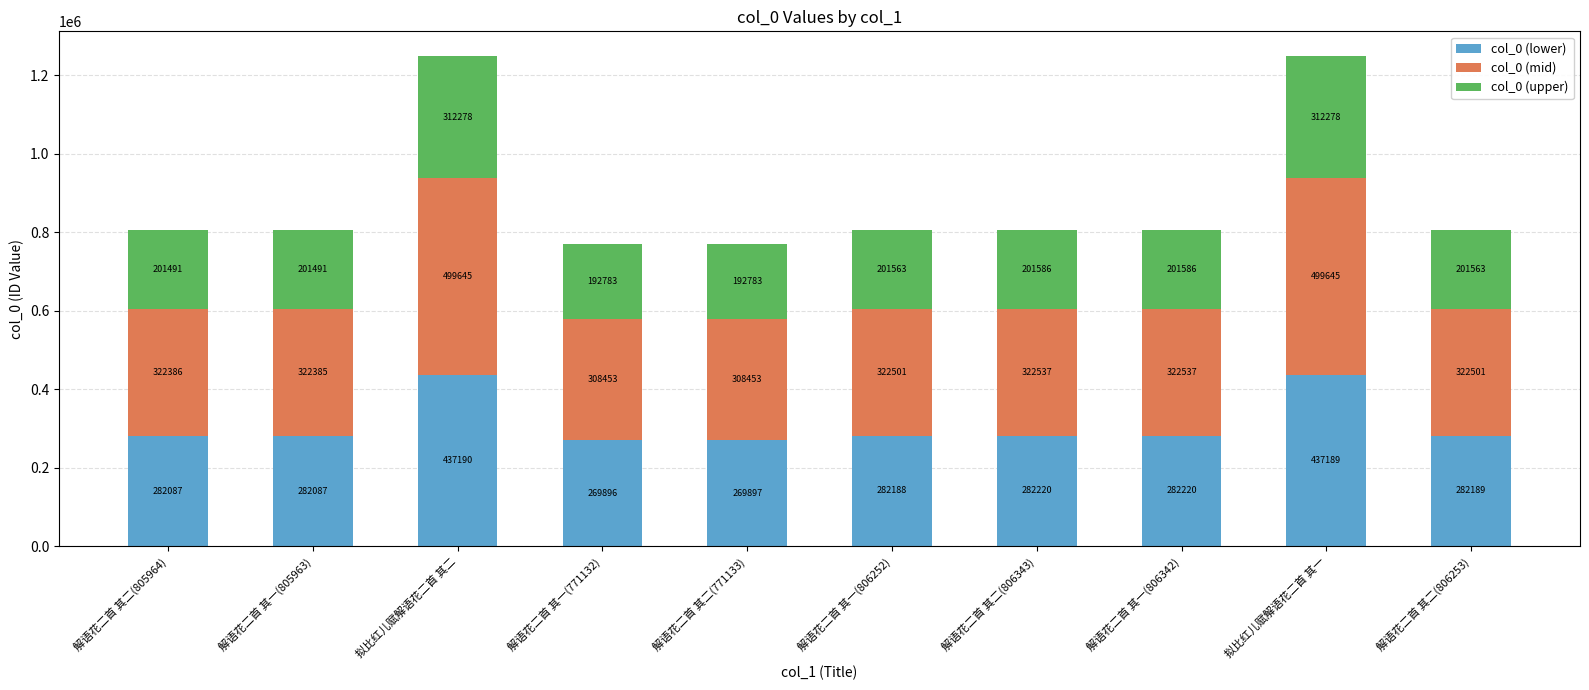

The col_0 (lower) series shows 139263.1 at 解语花二首 其一(805963). True or false?

False